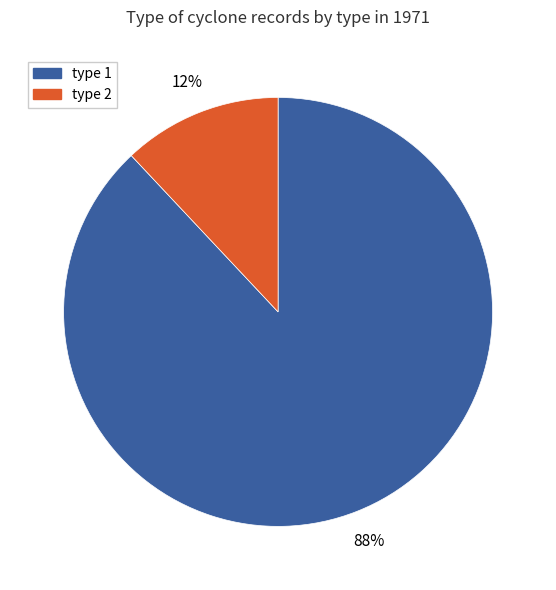

Does any single category account for the majority?

Yes